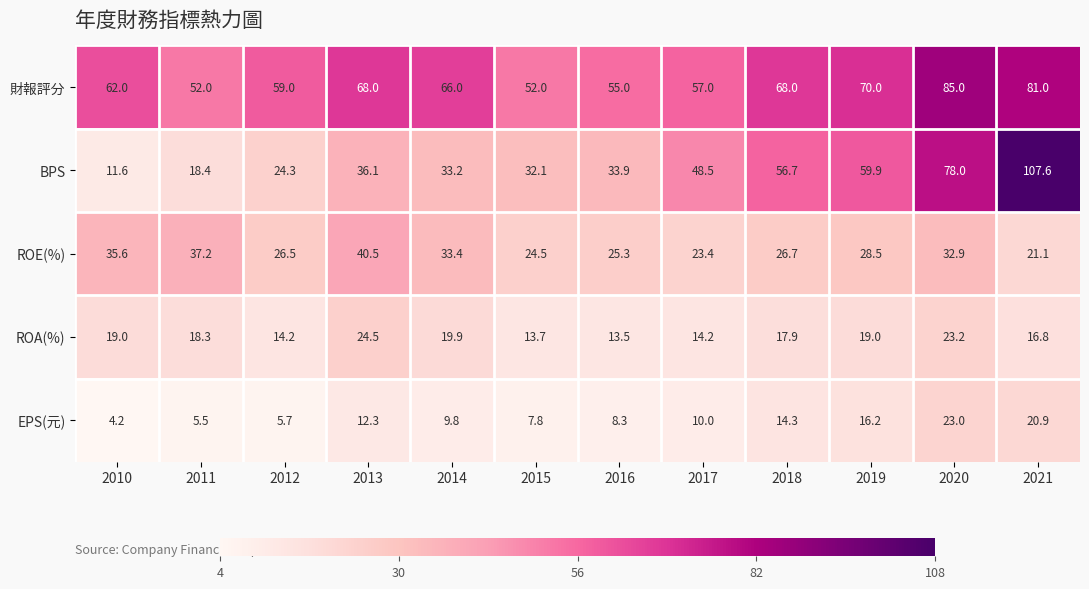

What is the sum of the 財報評分 values at 2016 and 2020?

140.0